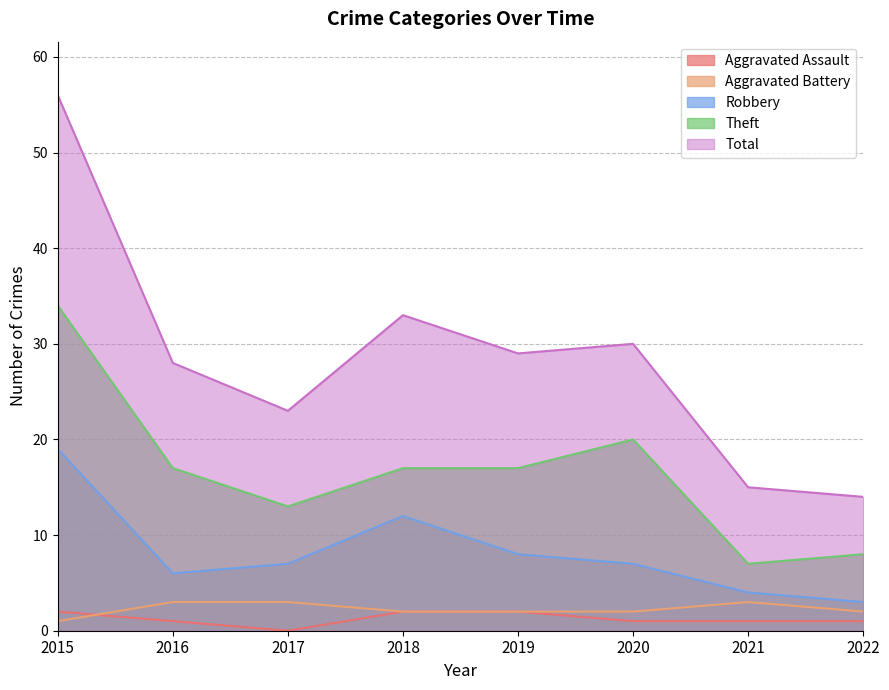

Between 2019 and 2015, which is larger?

2019